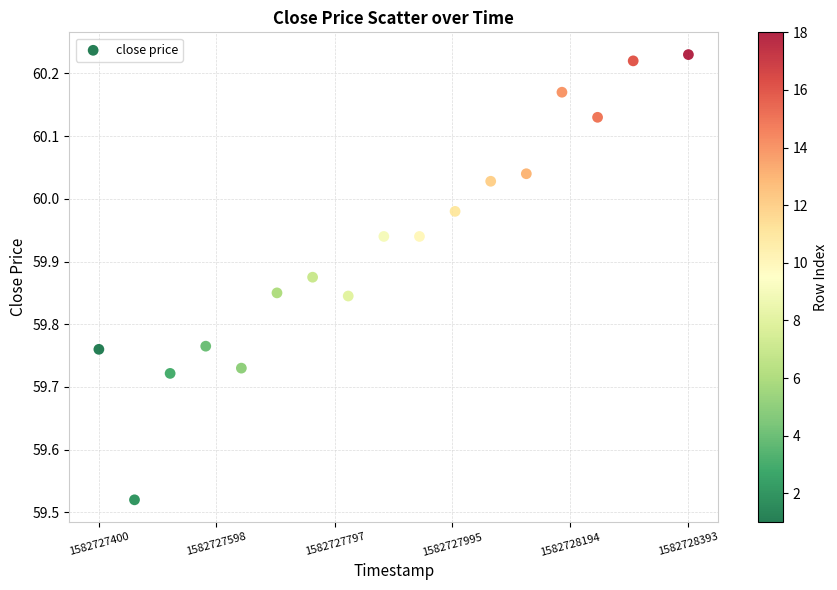

What is the range of X values (max minus min)?

993.0